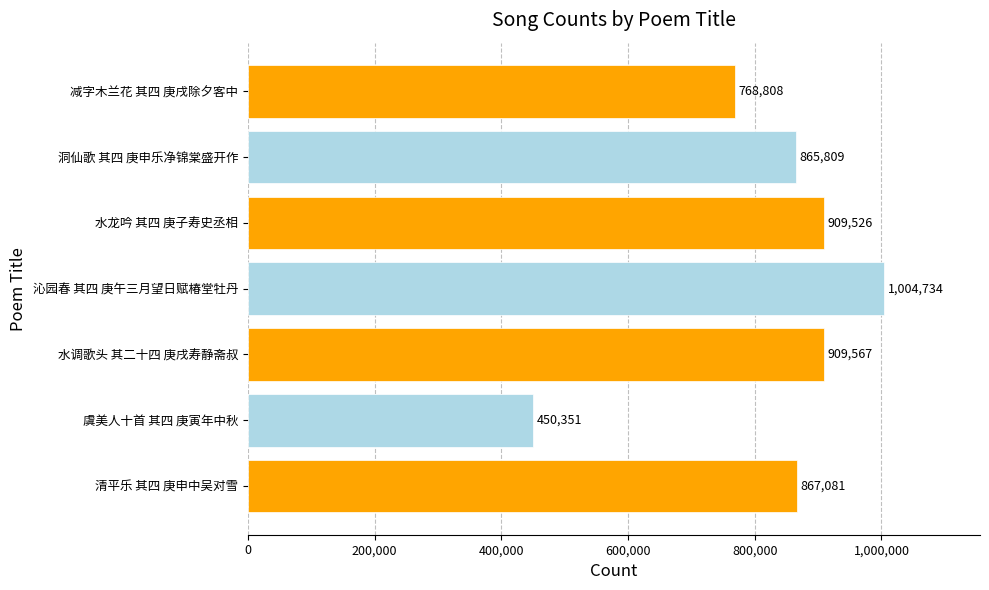

What is the sum of all values?

5775876